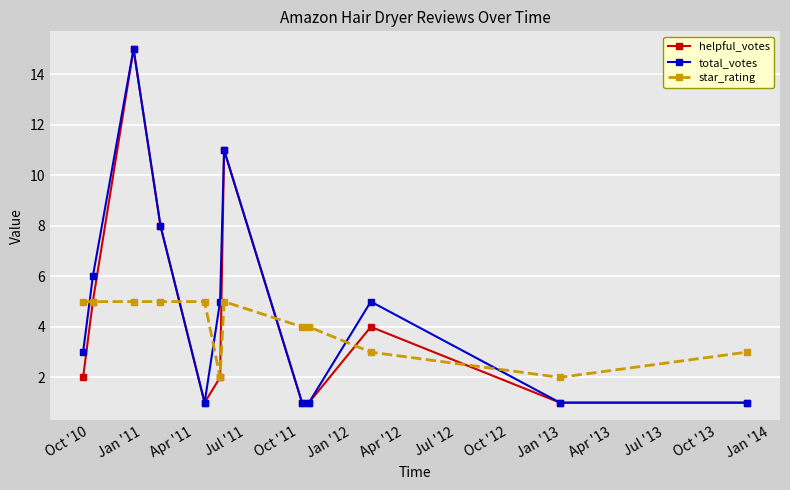

How many categories are shown in the chart?

12